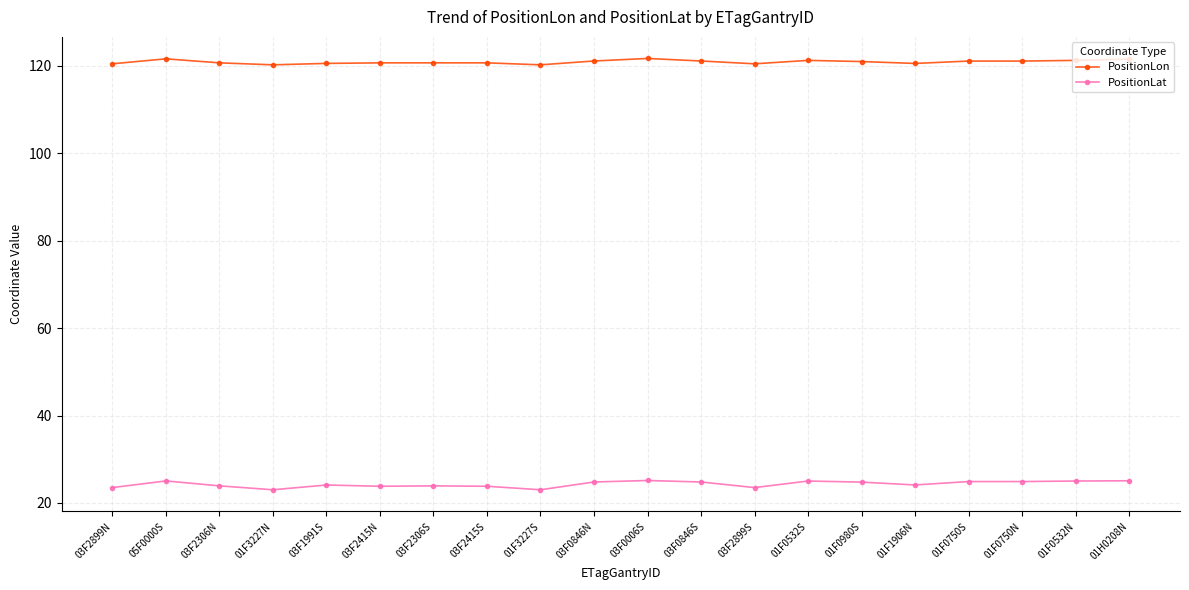

What is the difference between the highest and lowest values at 05F0000S?

96.6